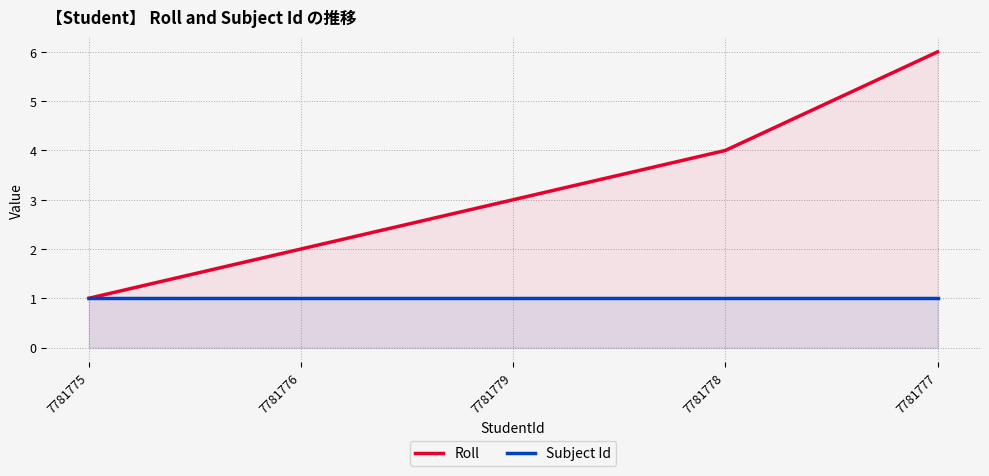

What value does the Subject Id series have at 7781779?

1